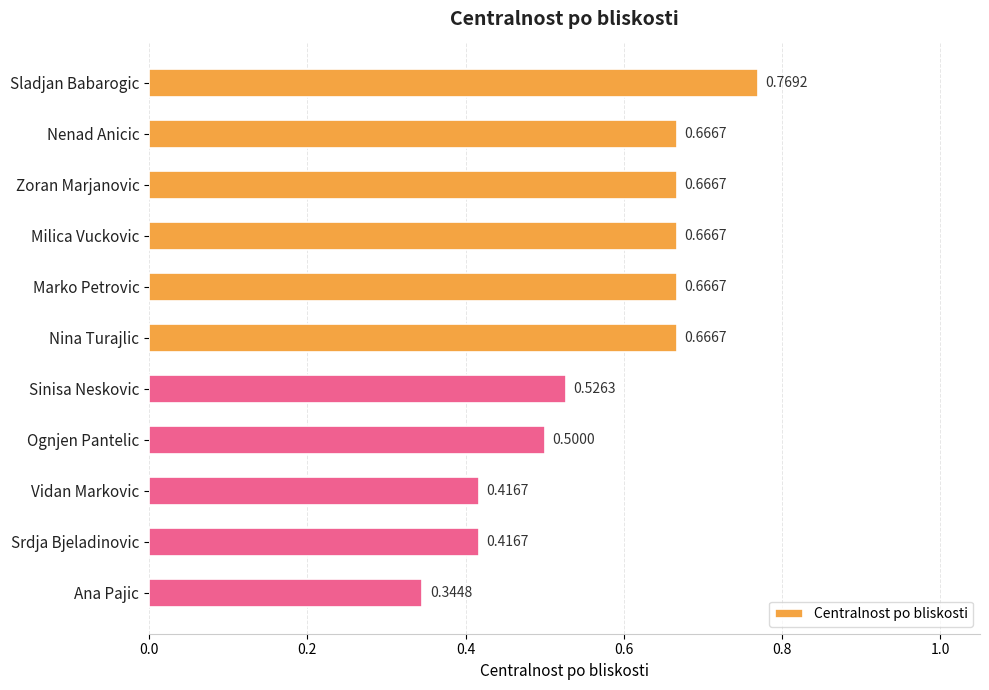

Does the chart contain any negative values?

No